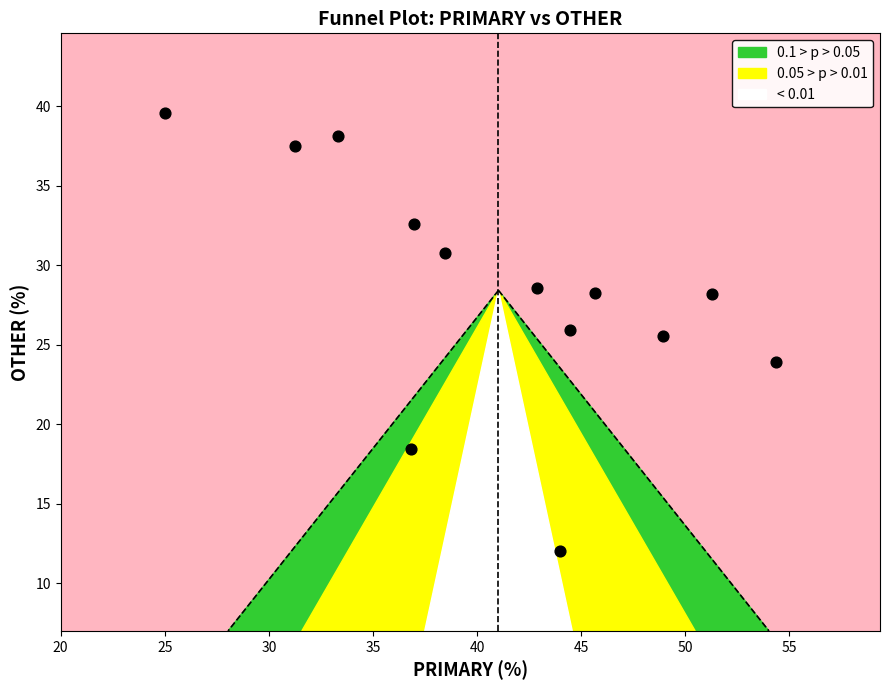

What is the range of Y values (max minus min)?

27.6